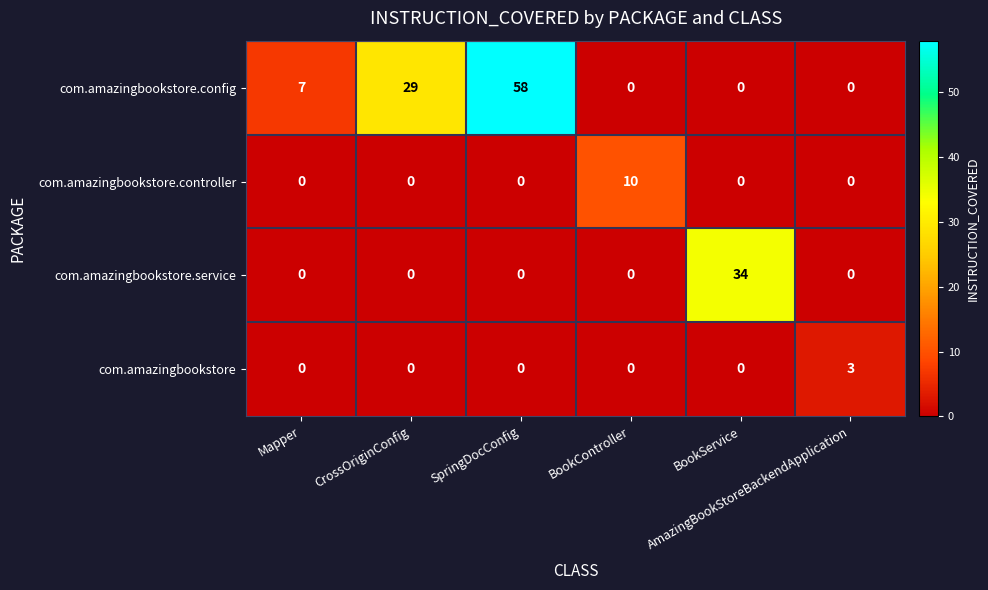

List the series in order of their peak value, highest first.

com.amazingbookstore.config, com.amazingbookstore.service, com.amazingbookstore.controller, com.amazingbookstore